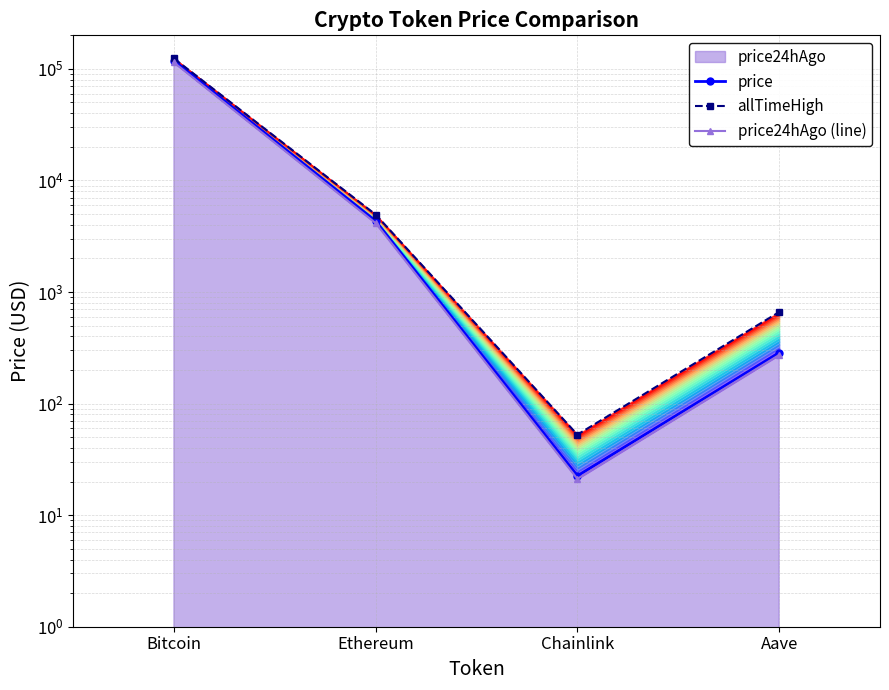

What is the lowest value of the price24hAgo (line) series?

21.2